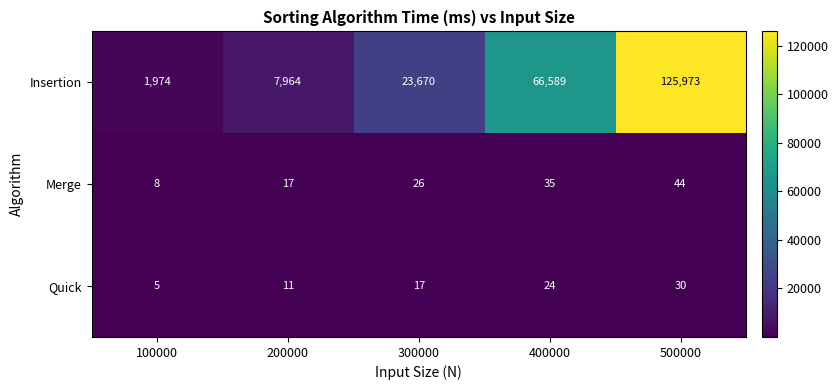

Where is Quick nearest to the value 17?

300000